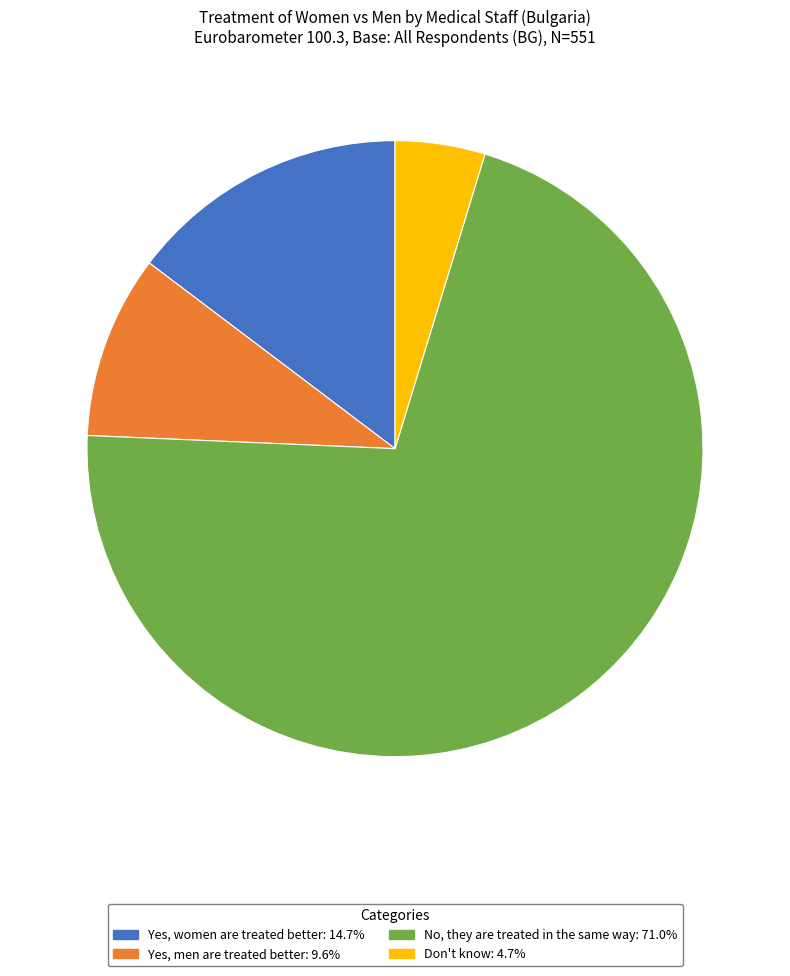

Is No, they are treated in the same way the majority of the pie?

Yes